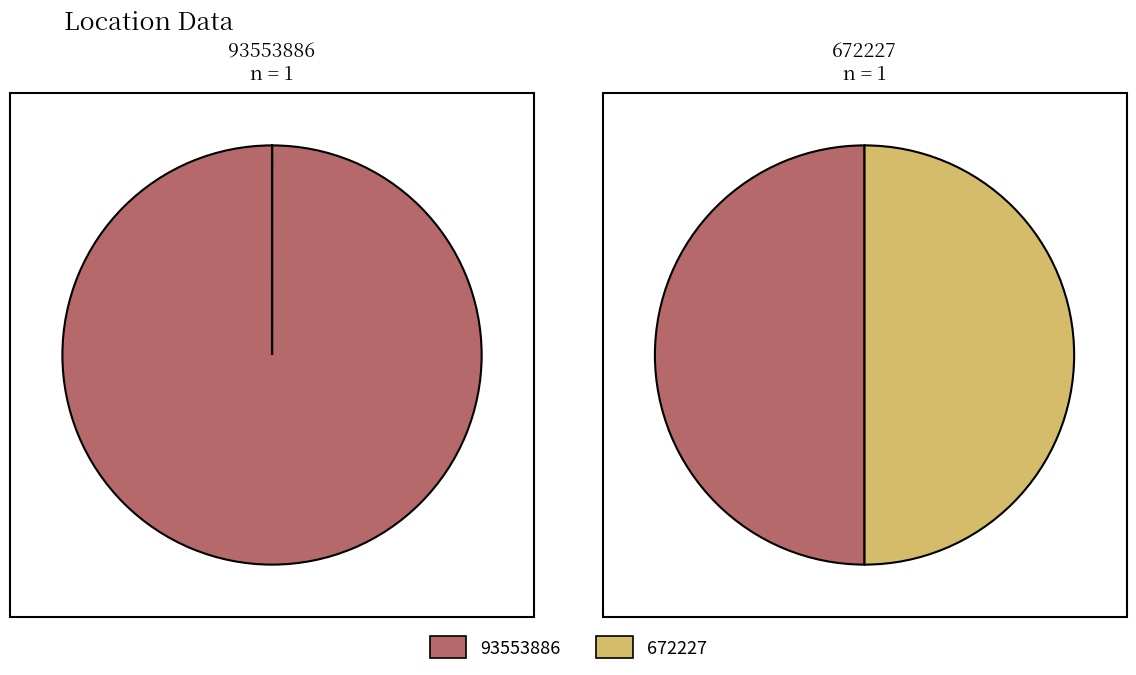

Does 93553886 represent more than half of the total?

Yes